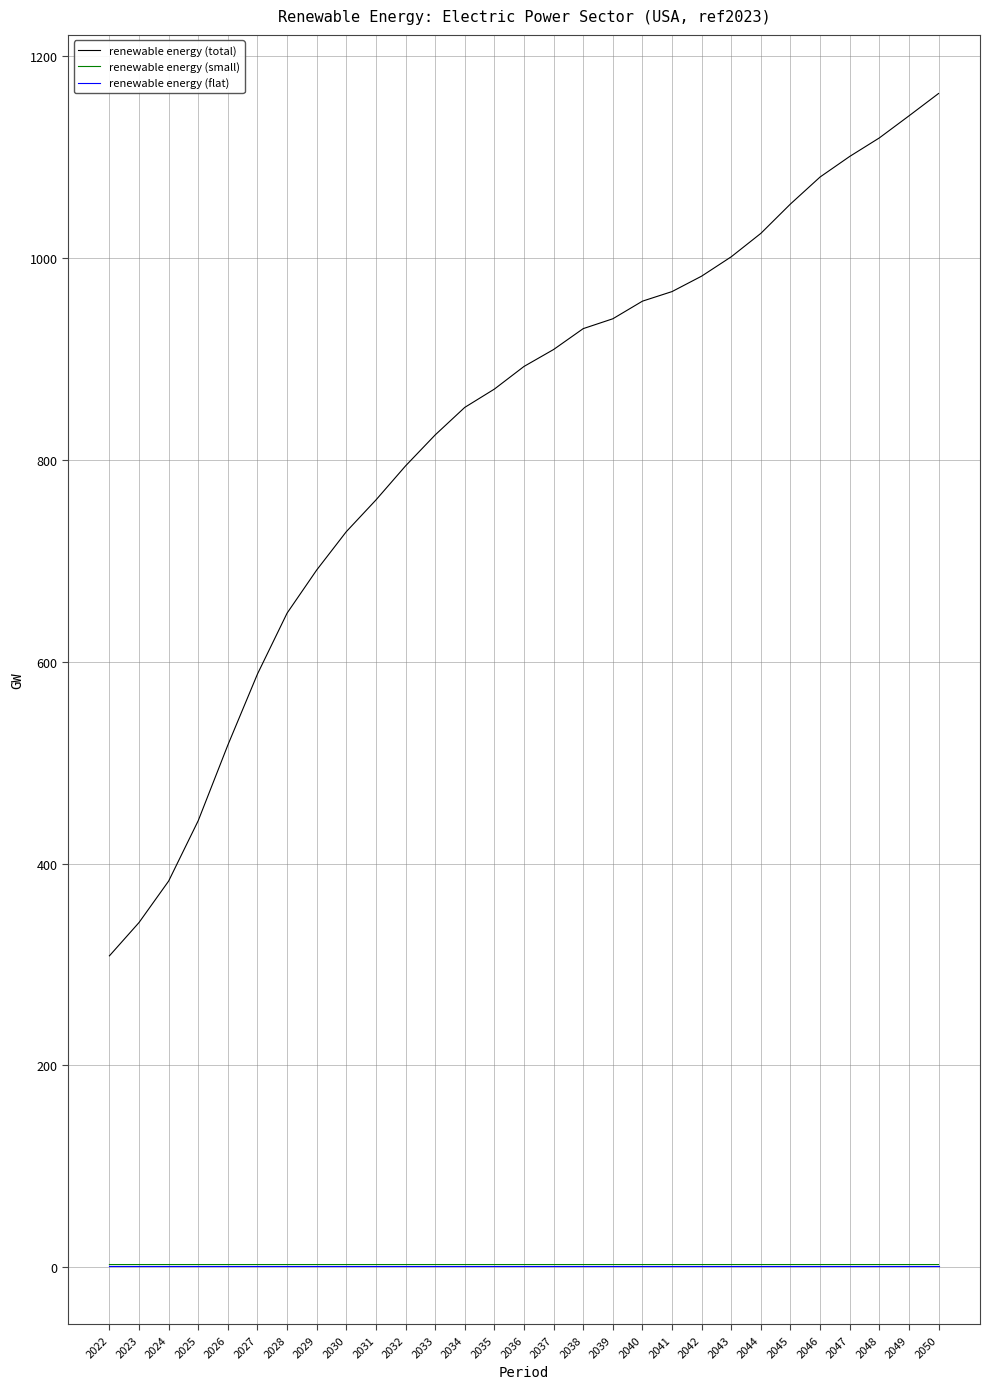

How many lines are shown in the chart?

3